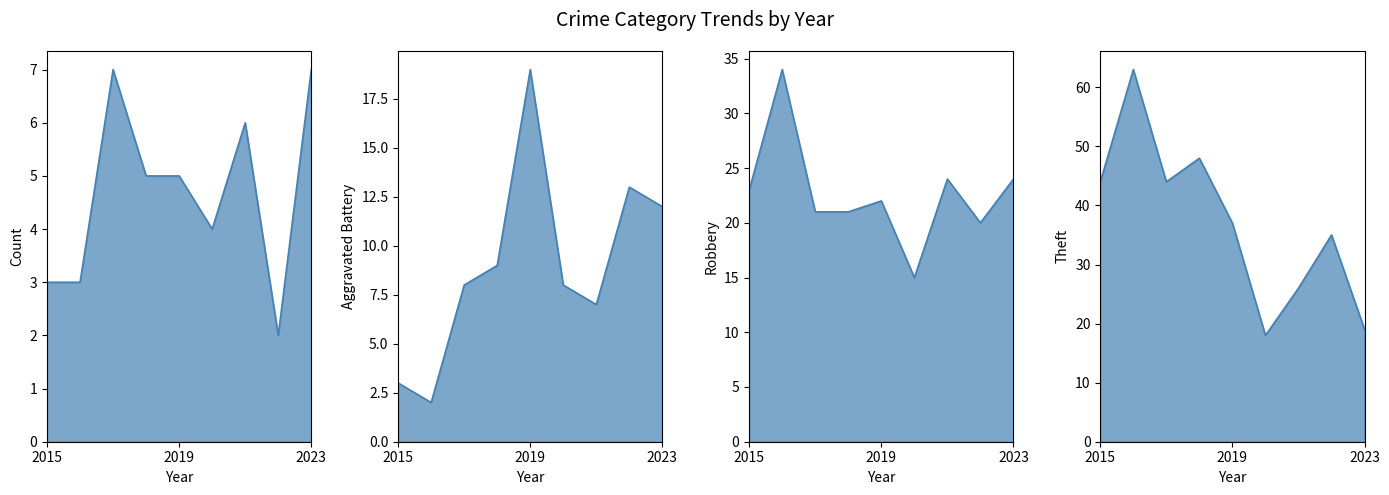

What value does the Robbery line series have at 7, to the nearest 5?

20